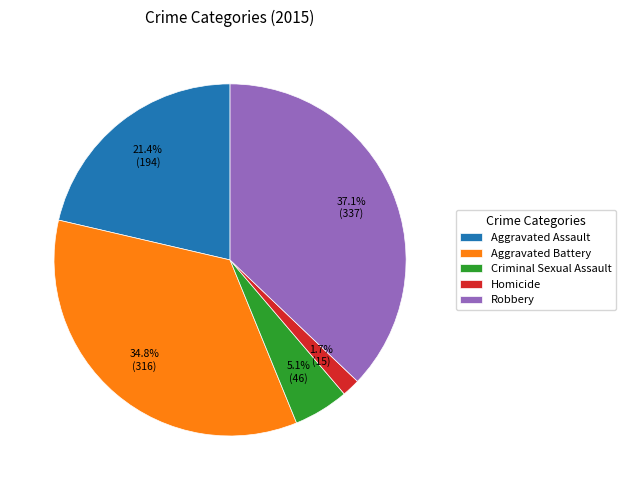

To the nearest percent, what percentage of the pie is Homicide?

2%